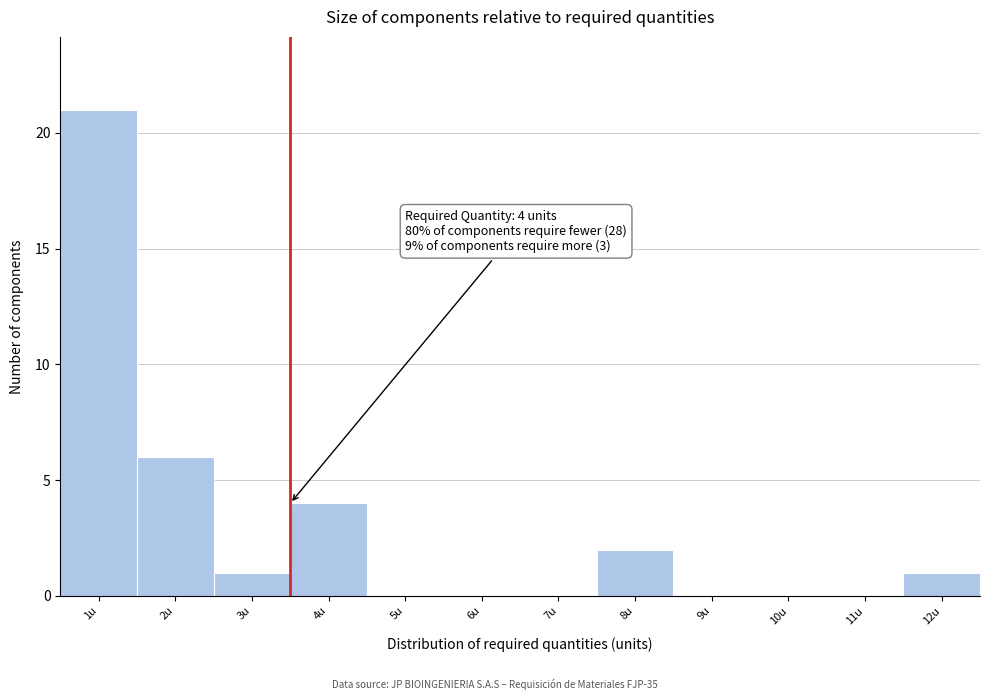

Reading left to right, what are all the values shown in this chart?

1u=21	2u=6	3u=1	4u=4	5u=0	6u=0	7u=0	8u=2	9u=0	10u=0	11u=0	12u=1